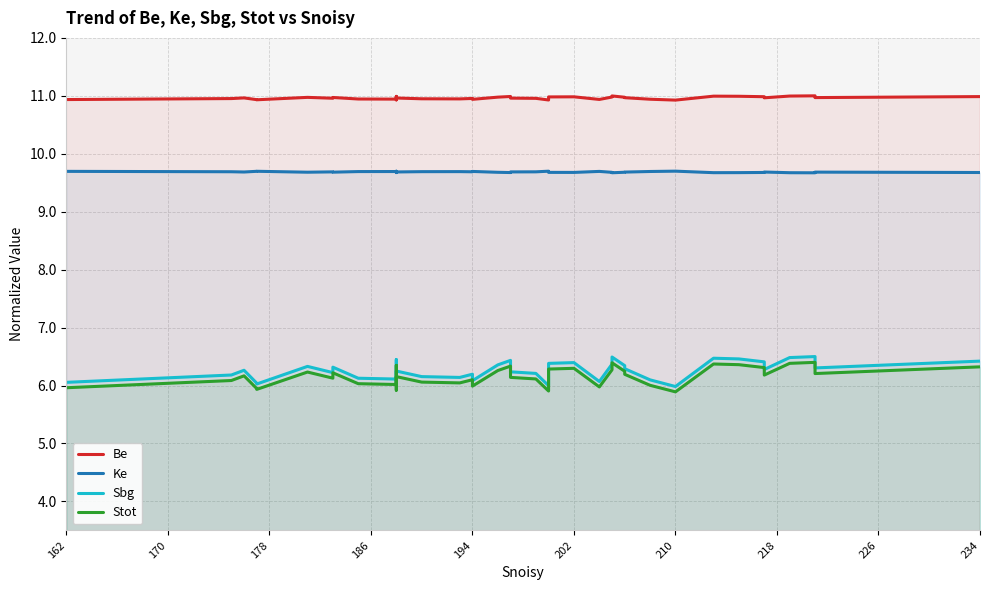

Where is the first local minimum for Ke?

178